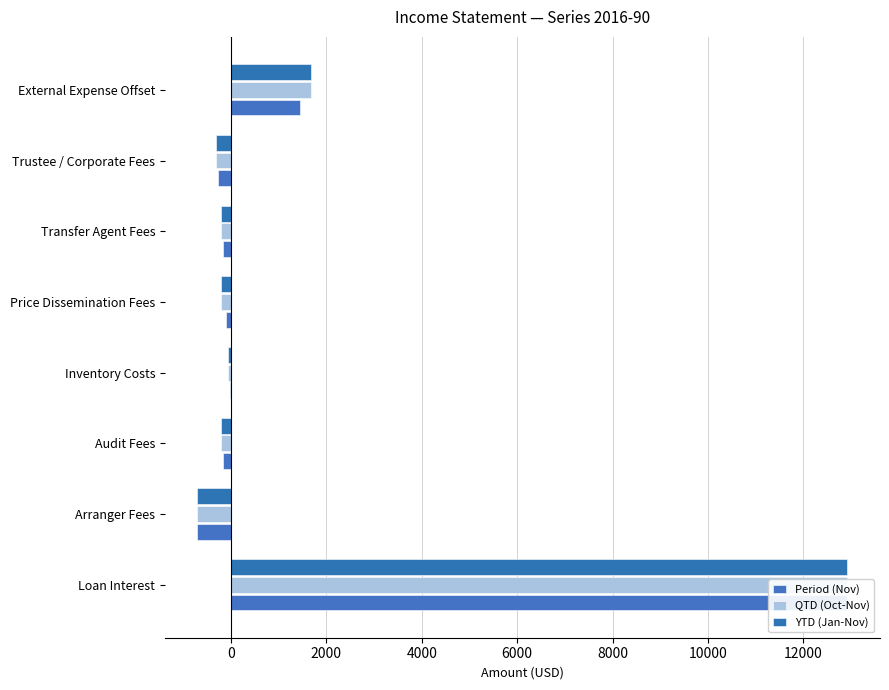

What is the sum of all Period (Nov) values?

12926.7